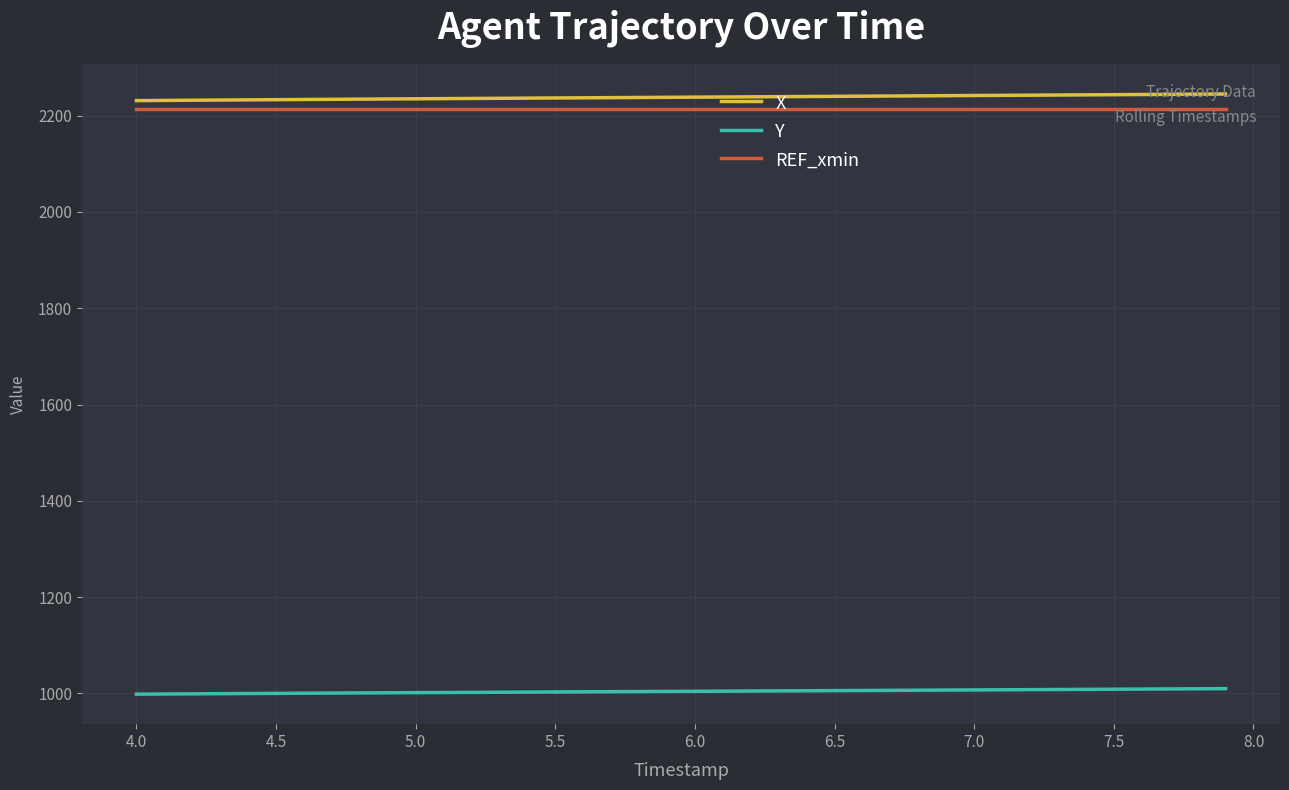

What is the smallest value displayed?

998.6